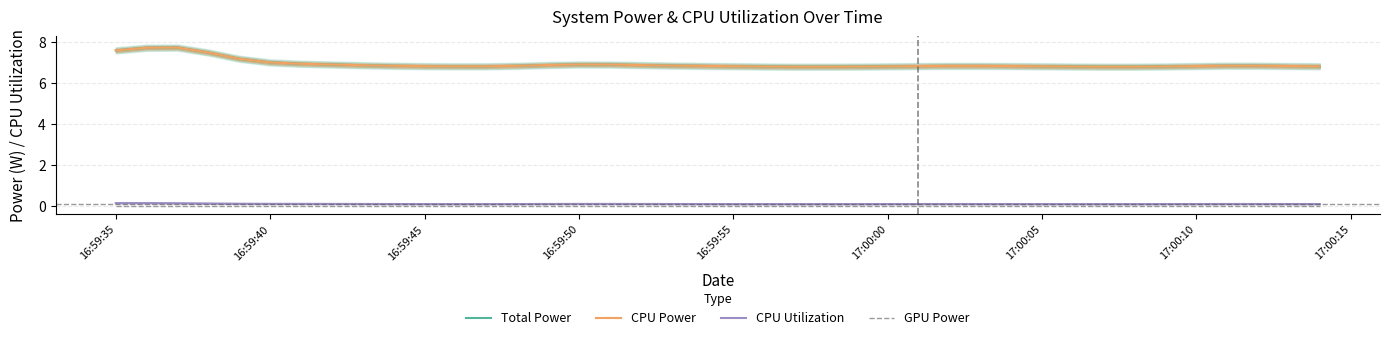

True or false: Total Power and GPU Power intersect in this chart.

False